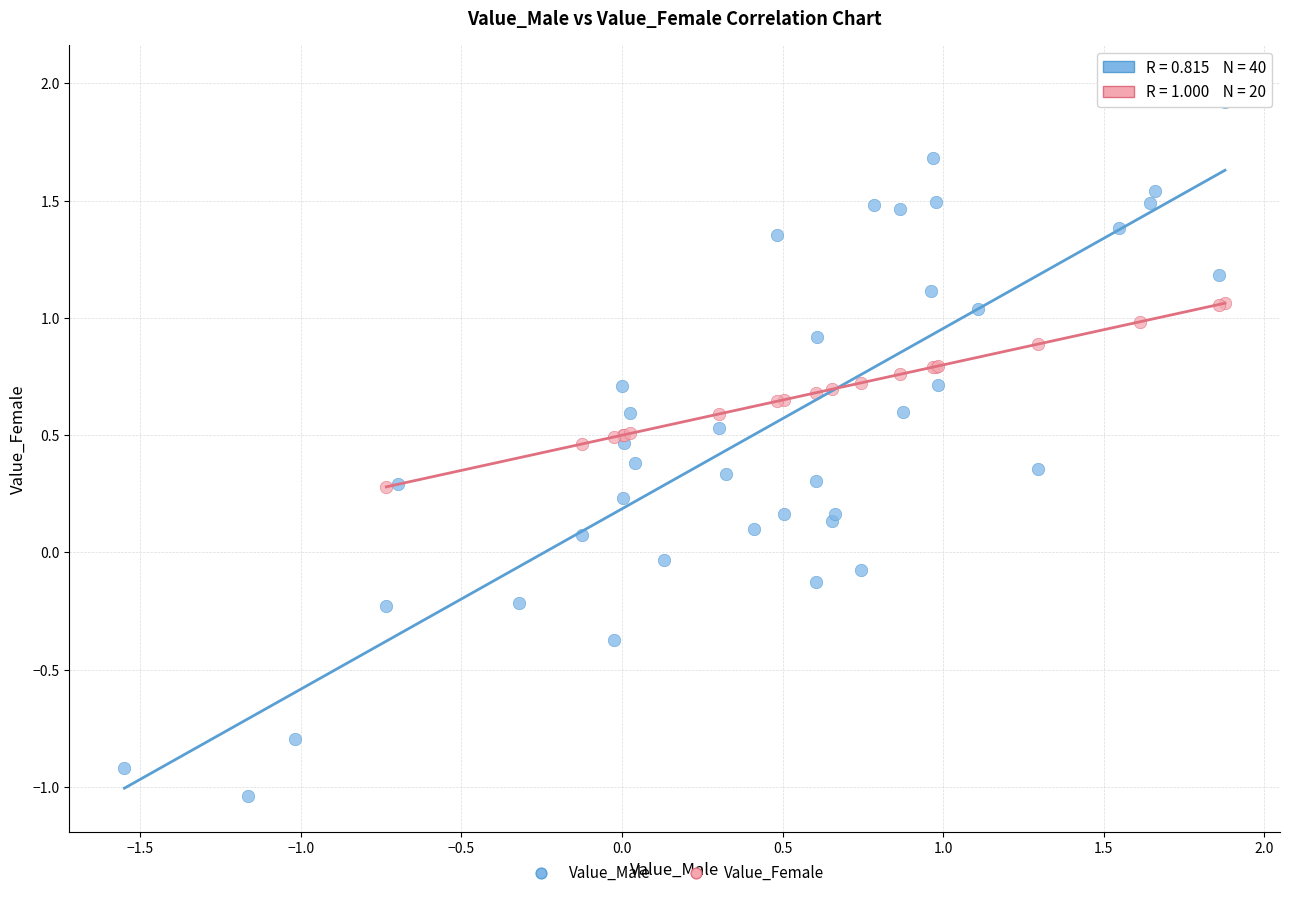

Which series reaches the minimum Y coordinate?

Value_Male